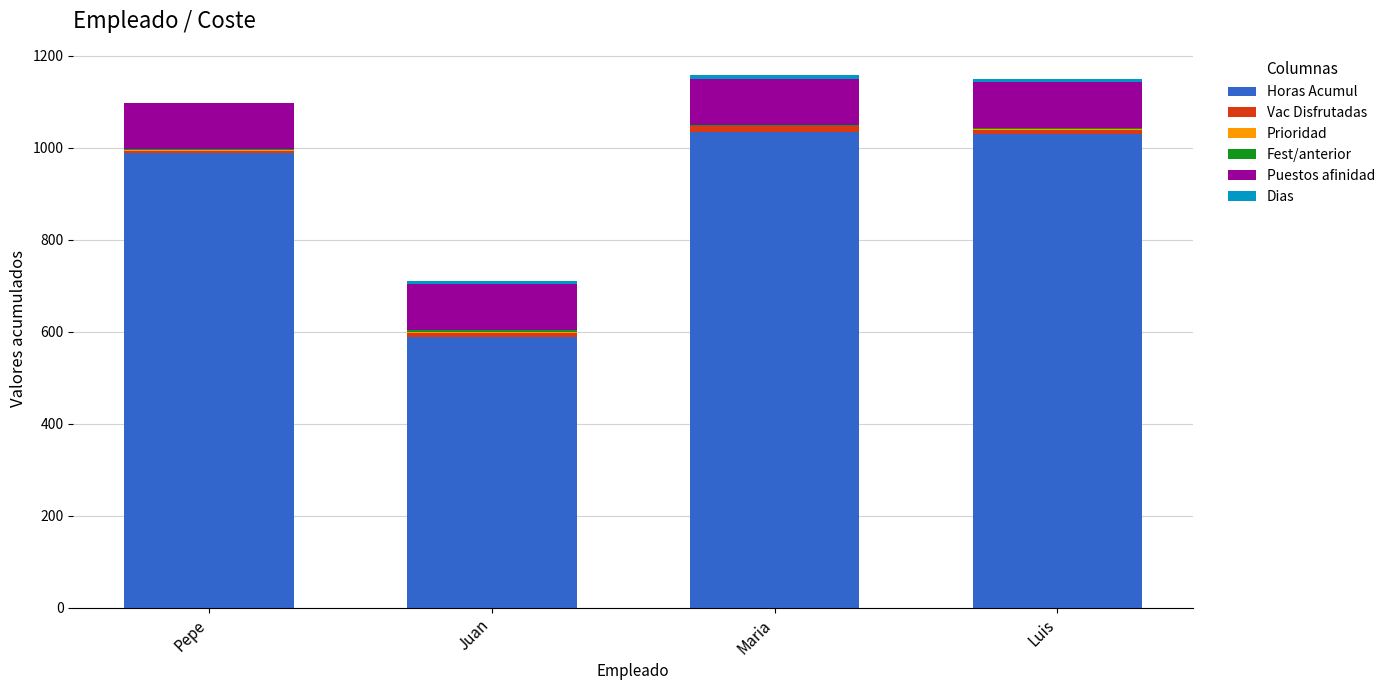

What is the total value across all series at Juan?

711